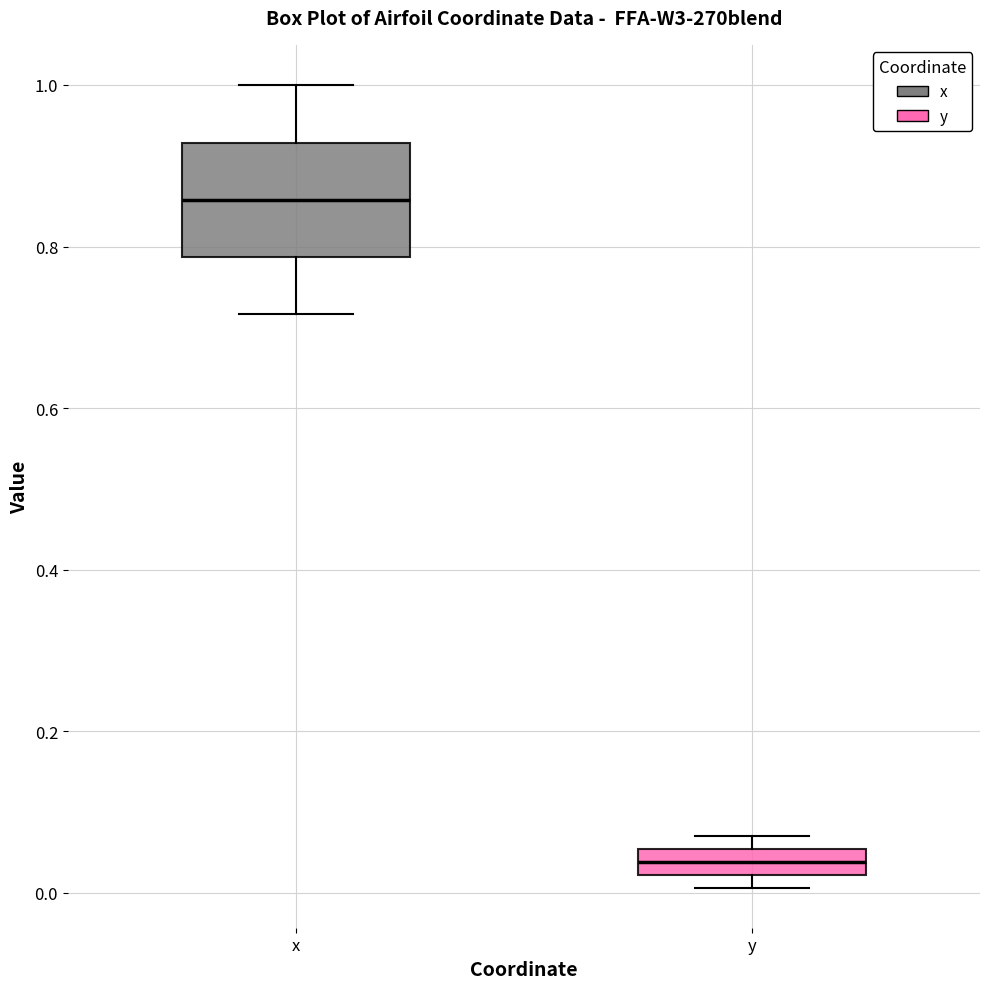

Reading left to right, transcribe this box plot: for each box, give where its median line is, the range the box spans, and where its two whiskers end, as read against the y-axis. The values are not printed on the chart, so give them approximately, as read against the axis.

x: median 0.86, box 0.78 to 0.92, whiskers 0.72 to 1.00
y: median 0.04, box 0.02 to 0.06, whiskers 0.00 to 0.08